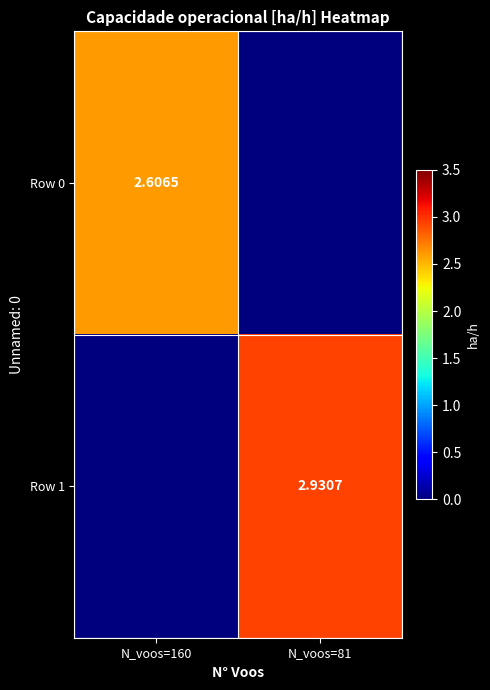

The value of Row 0 at N_voos=81 is -1.6. True or false?

False